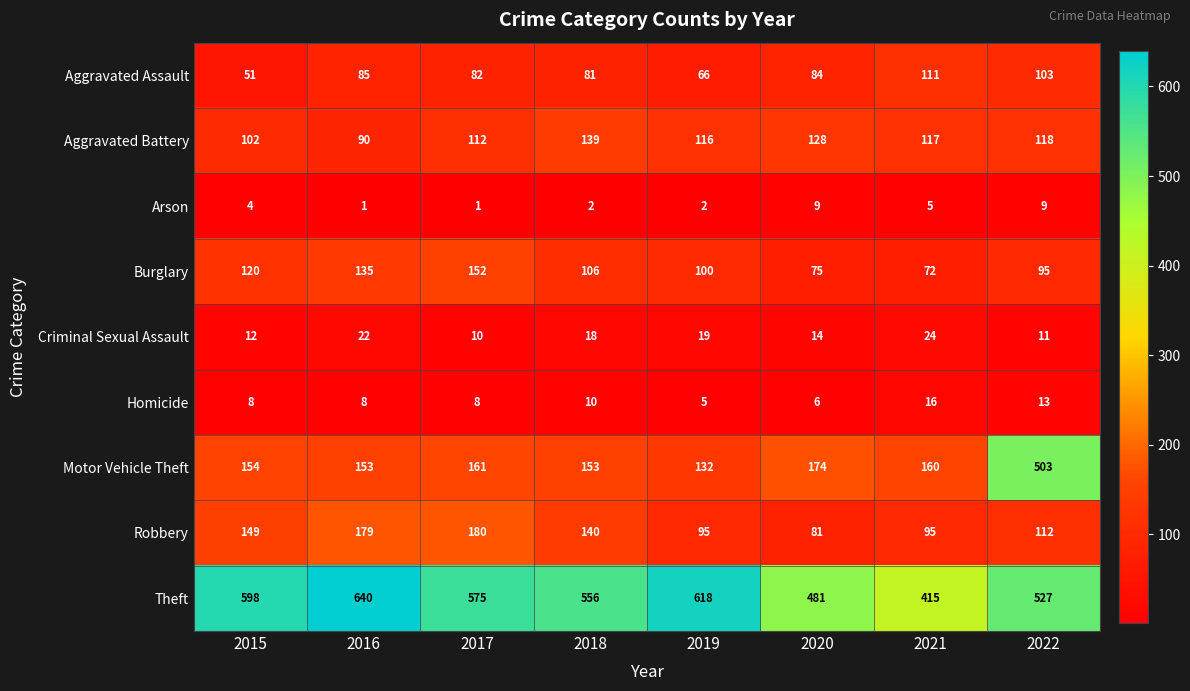

Is it true that Homicide equals 10 at 2018?

True